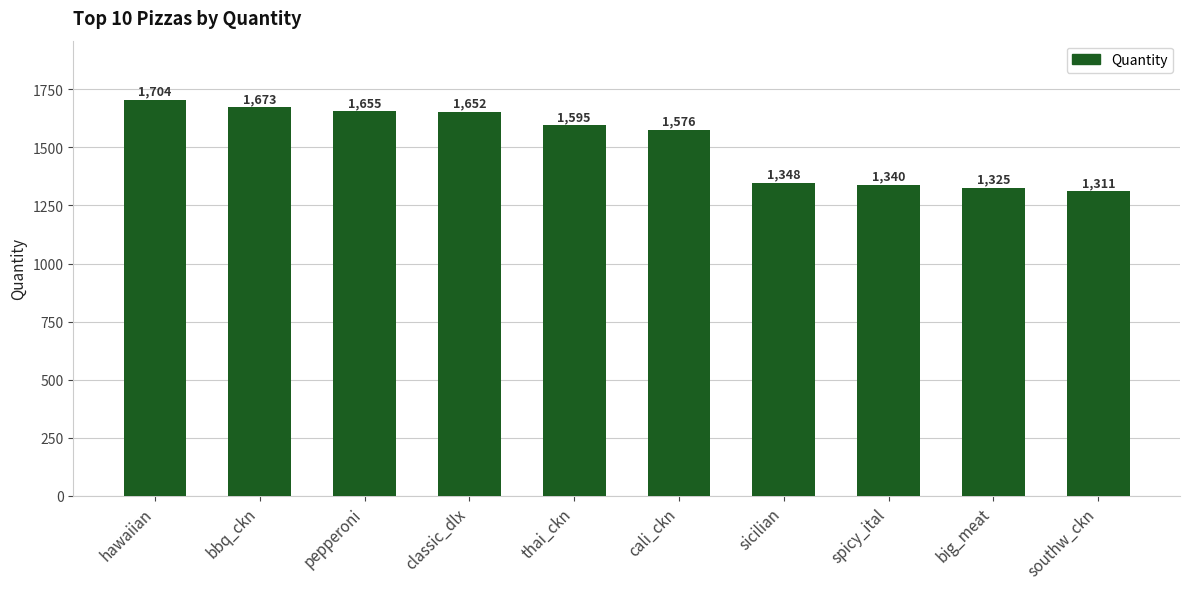

What is the minimum value shown in the chart?

1311